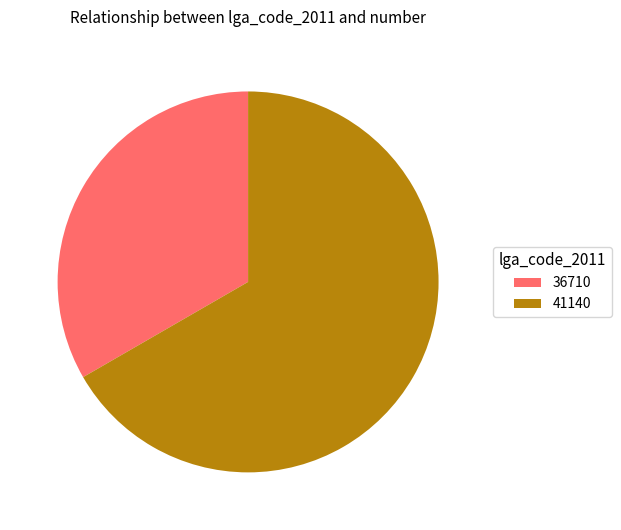

Combined, do 36710 and 41140 account for over 50%?

Yes